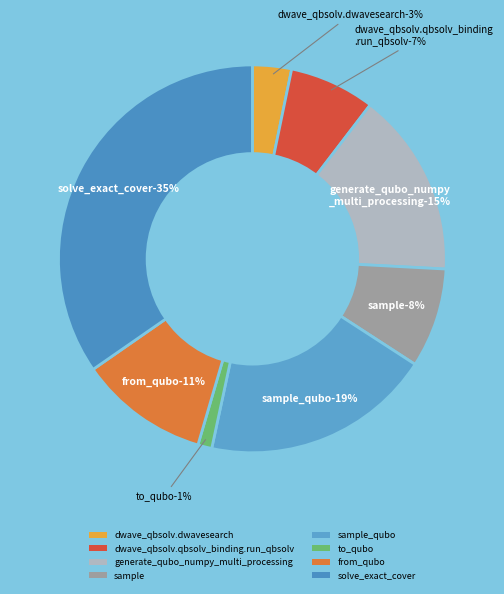

Which slice is the largest?

solve_exact_cover